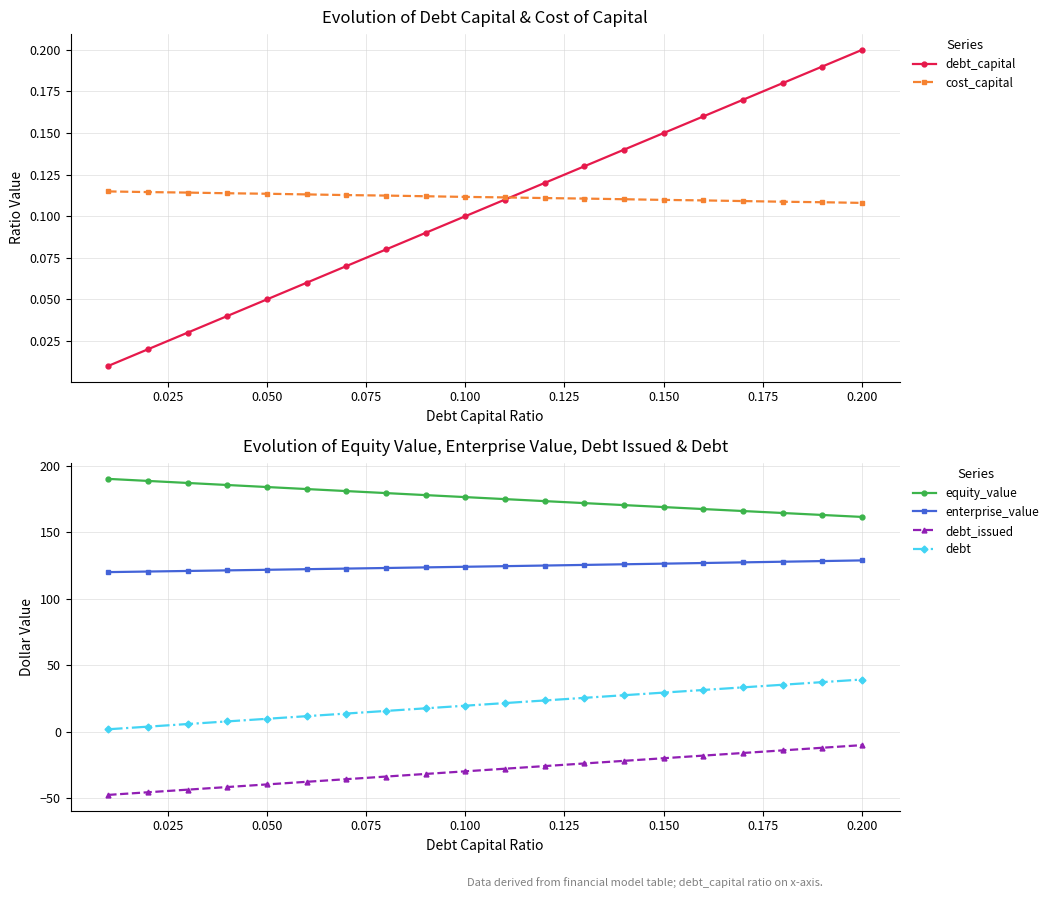

What is the difference between the highest and lowest values at 12?

195.6